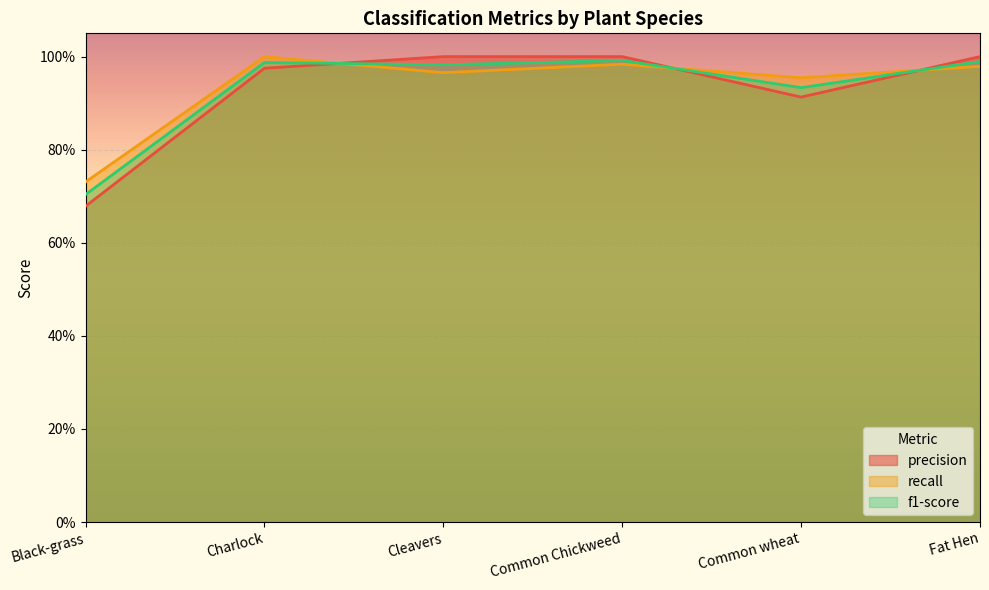

At which label is precision closest to 0?

Black-grass